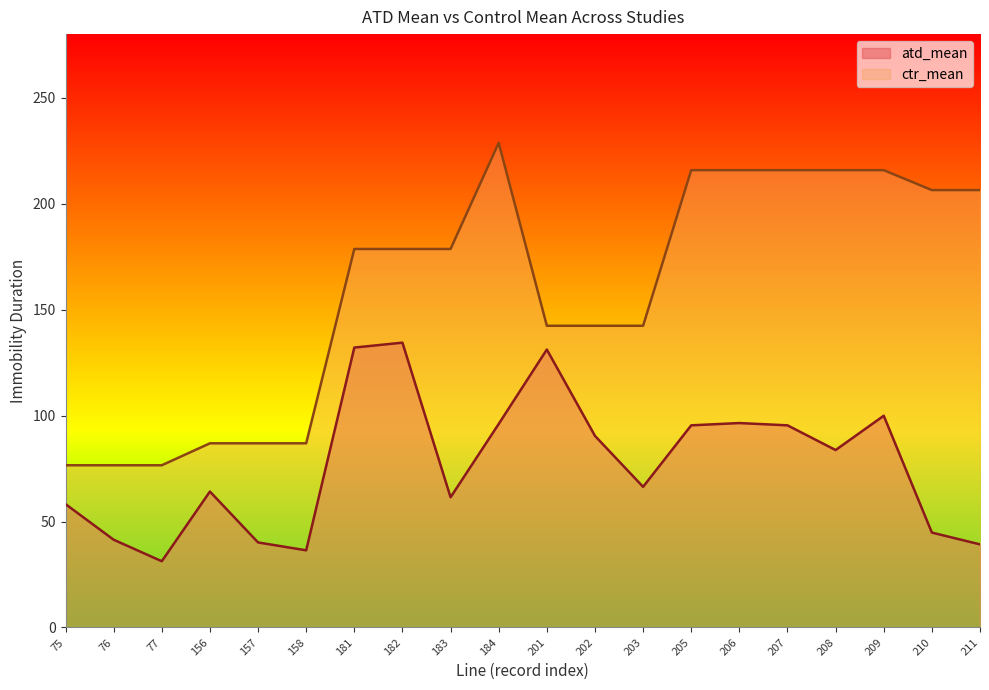

True or false: atd_mean and ctr_mean intersect in this chart.

False